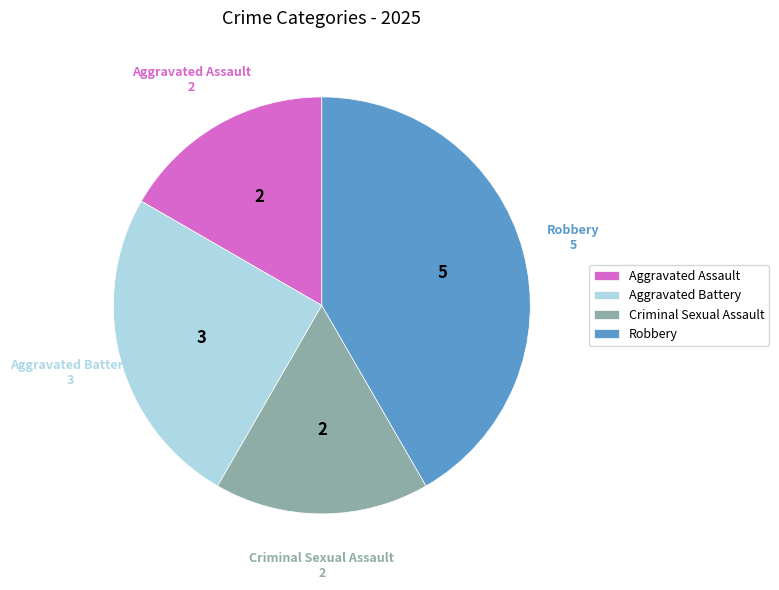

Which has a higher value, Robbery or Criminal Sexual Assault?

Robbery